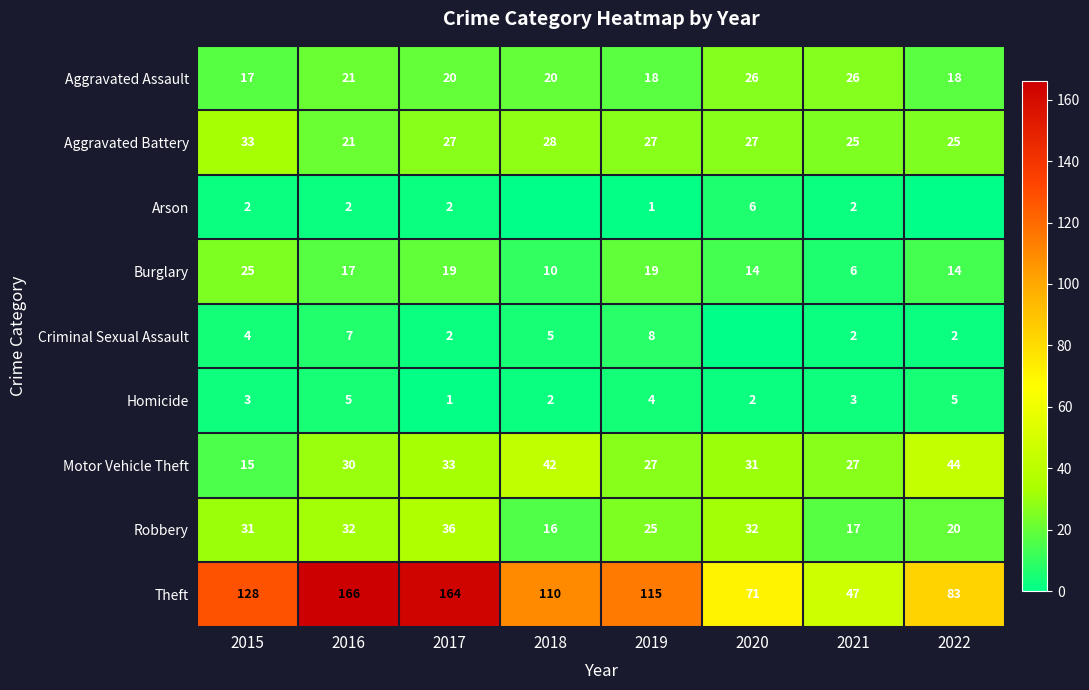

Count the number of categories in the chart.

8